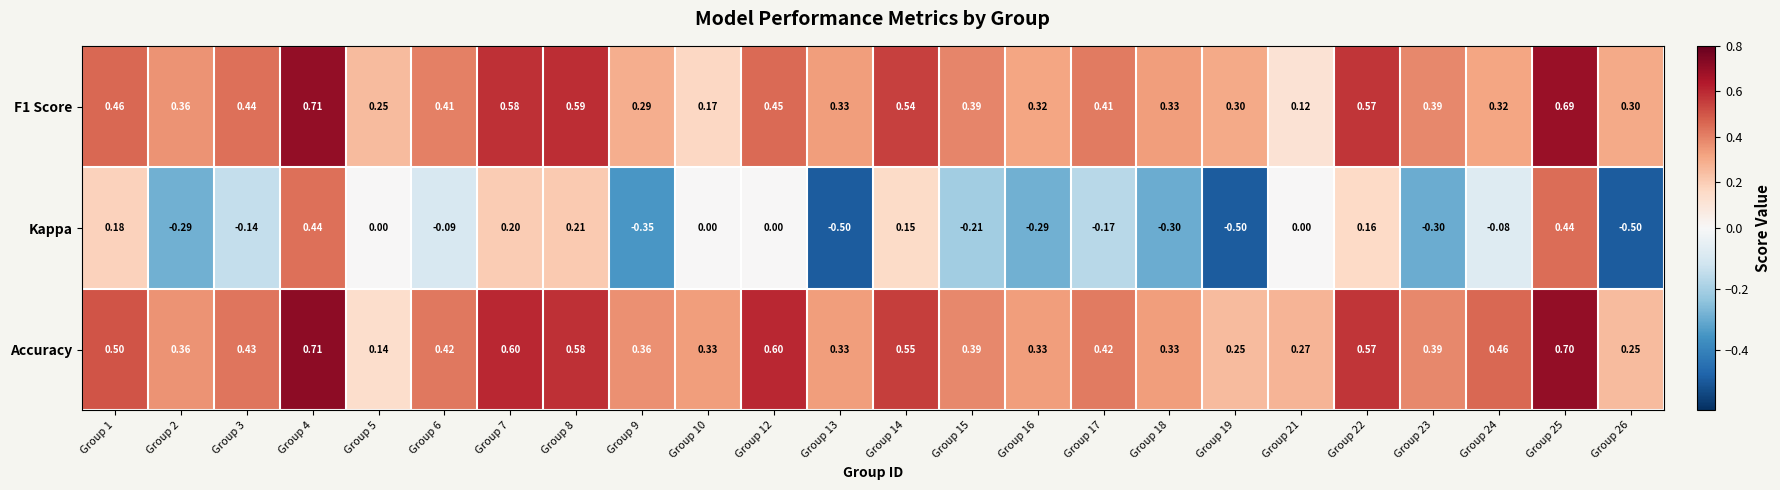

At which category is the sum across all series the highest?

Group 4